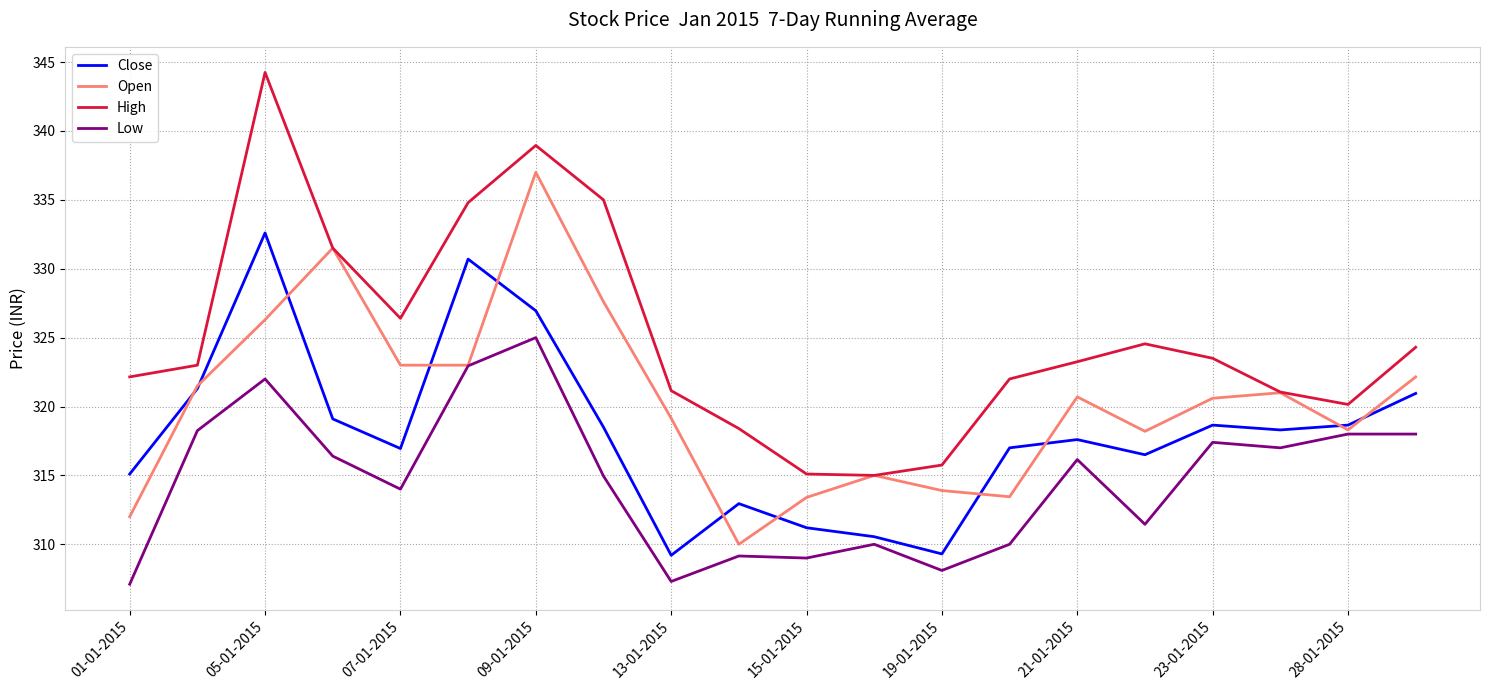

How many interior local peaks does the Open series have?

5